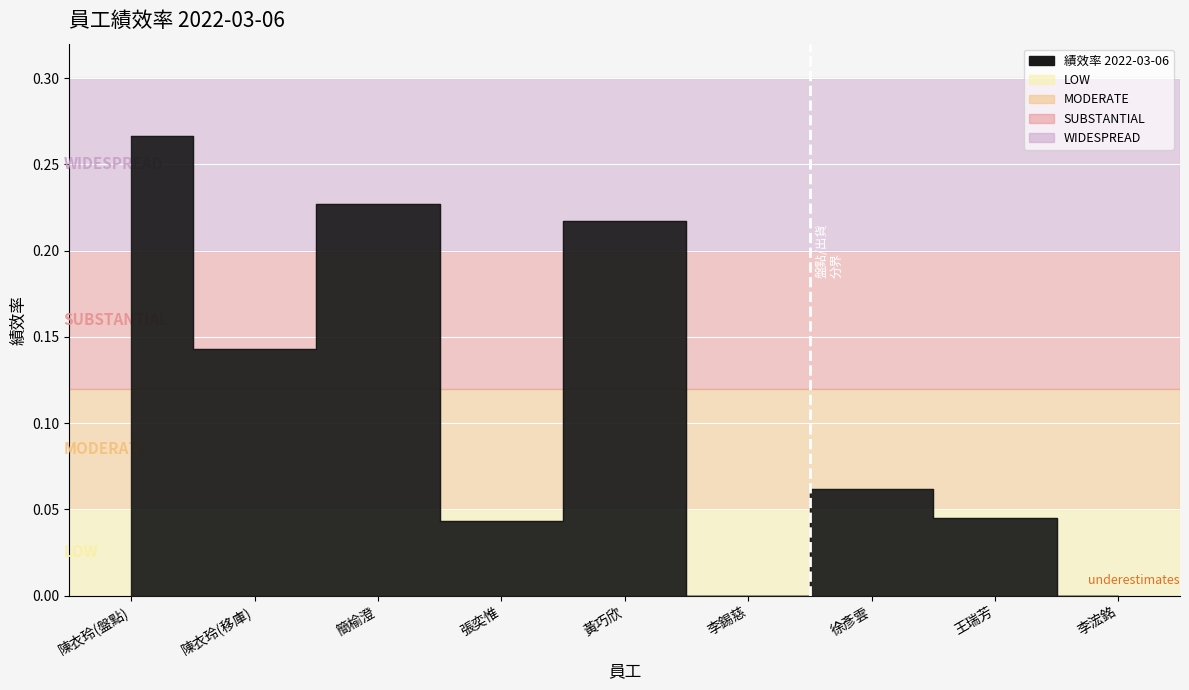

Count the number of data series in this chart.

1